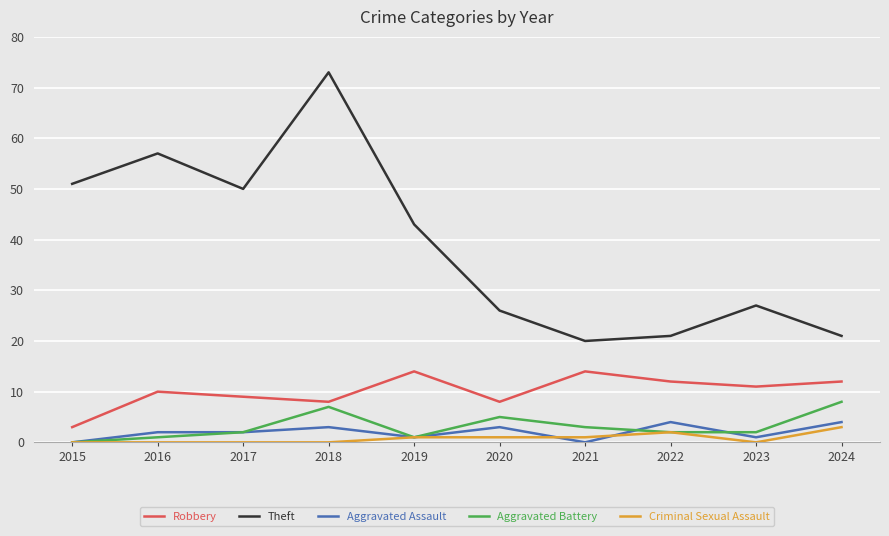

The Aggravated Battery series shows 6 at 2015. True or false?

False